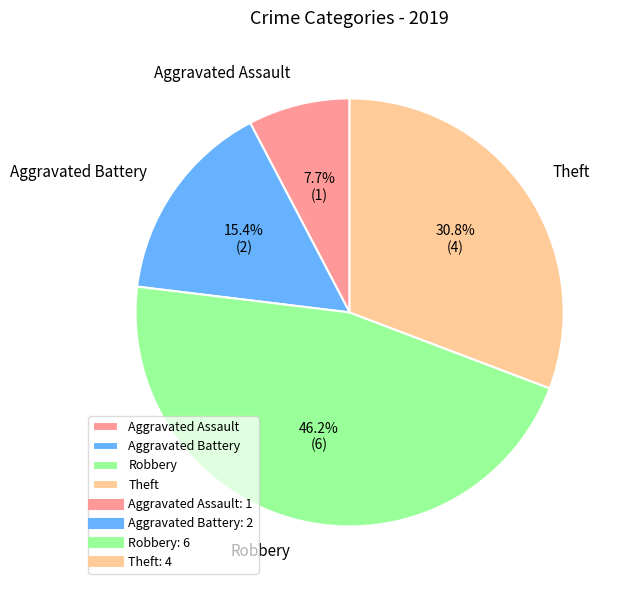

Count the number of slices in the pie.

4